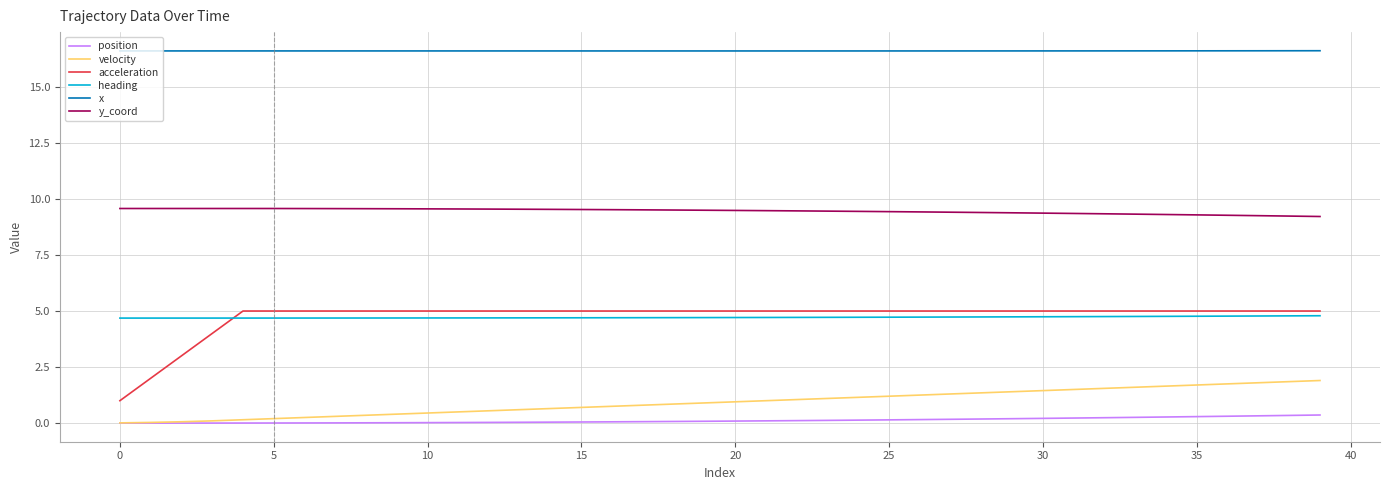

Does the chart display data point markers on the line(s)?

No